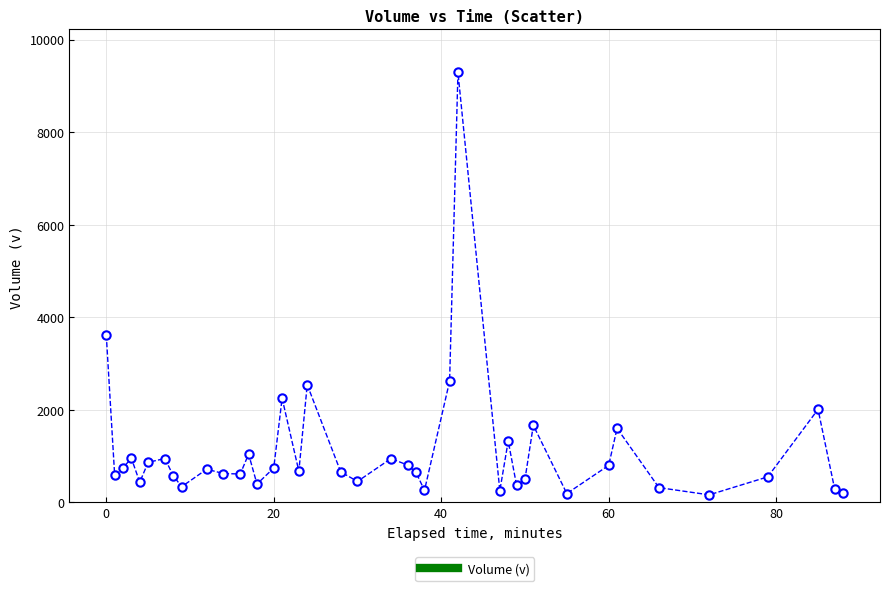

True or false: the data has more than 2 interior local peaks.

True